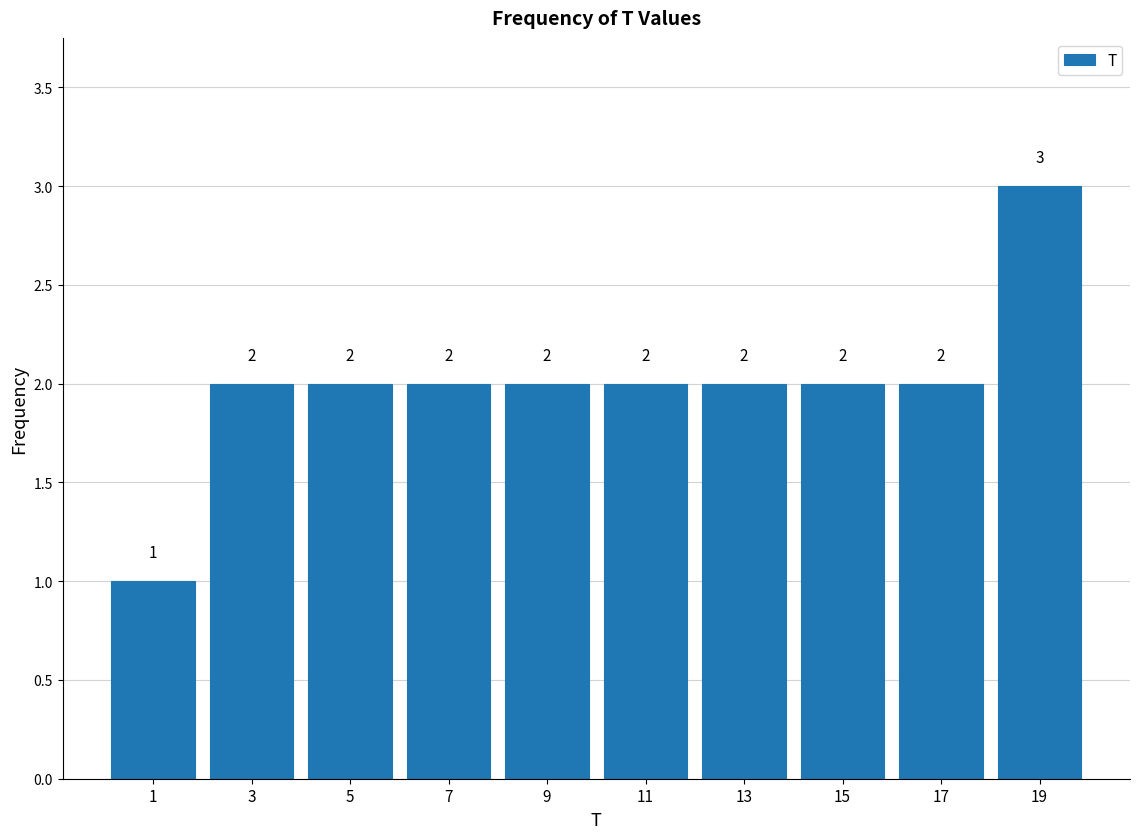

Reading left to right, list every bar in this chart as the range it spans on the x-axis followed by its height.

0 to 2: 1
2 to 4: 2
4 to 6: 2
6 to 8: 2
8 to 10: 2
10 to 12: 2
12 to 14: 2
14 to 16: 2
16 to 18: 2
18 to 20: 3